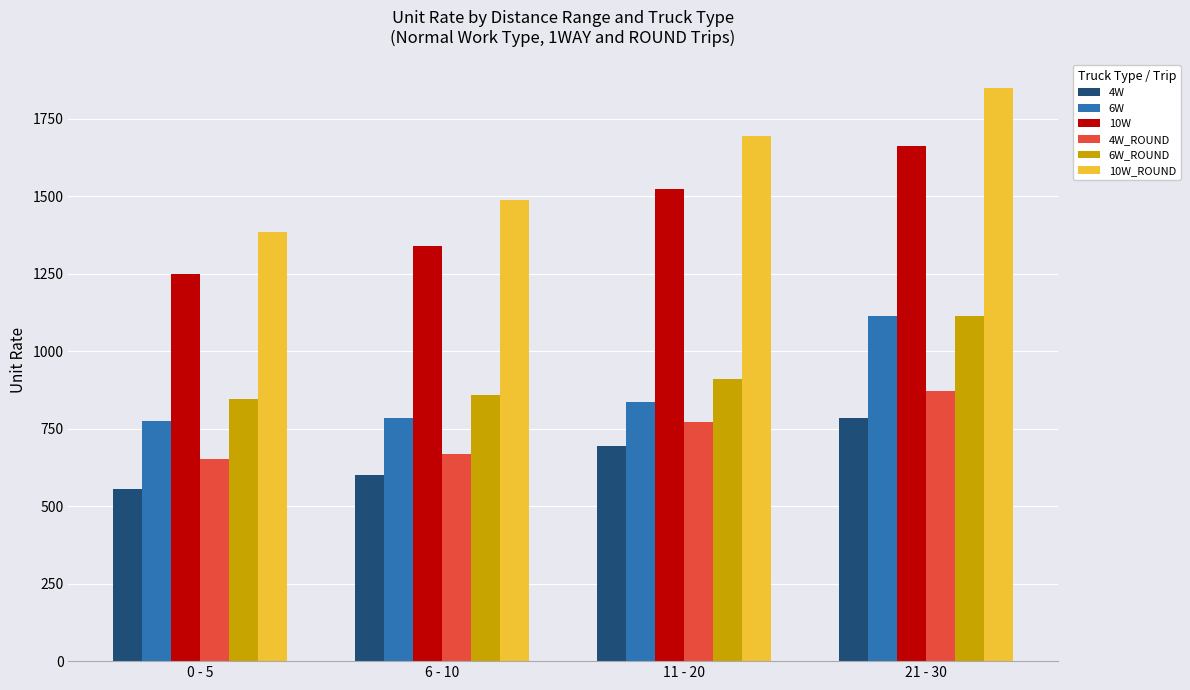

How many groups of bars are there?

4